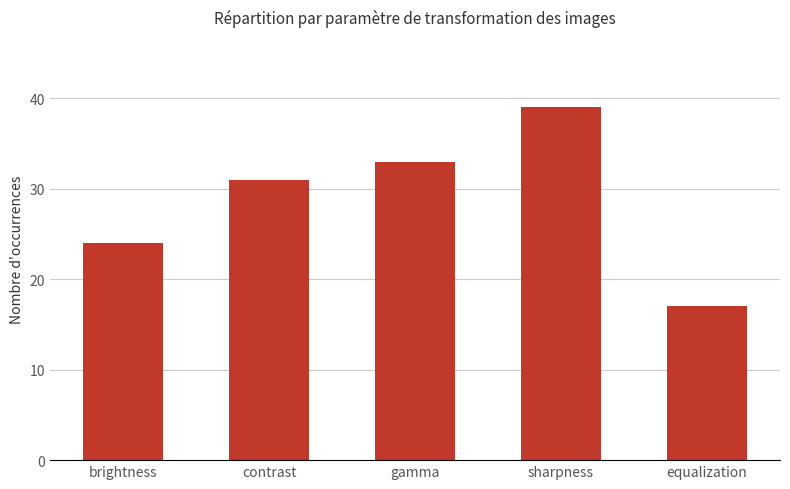

The chart shows a value of 24 at brightness. True or false?

True